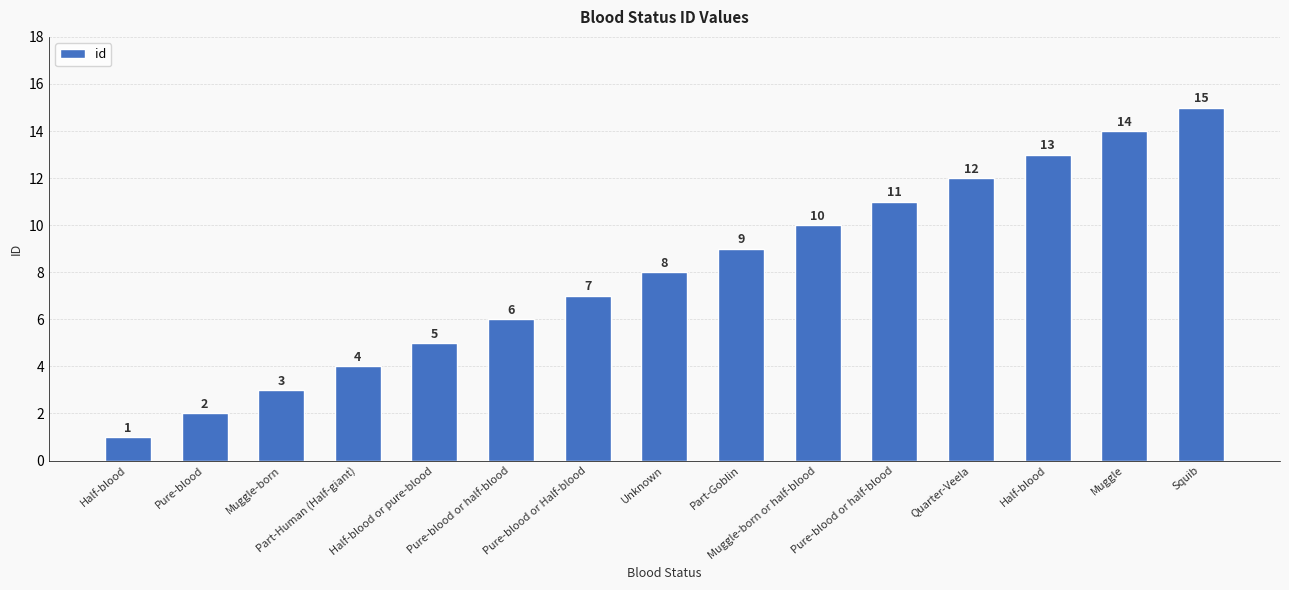

True or false: the data shows 14 at Muggle-born or half-blood.

False